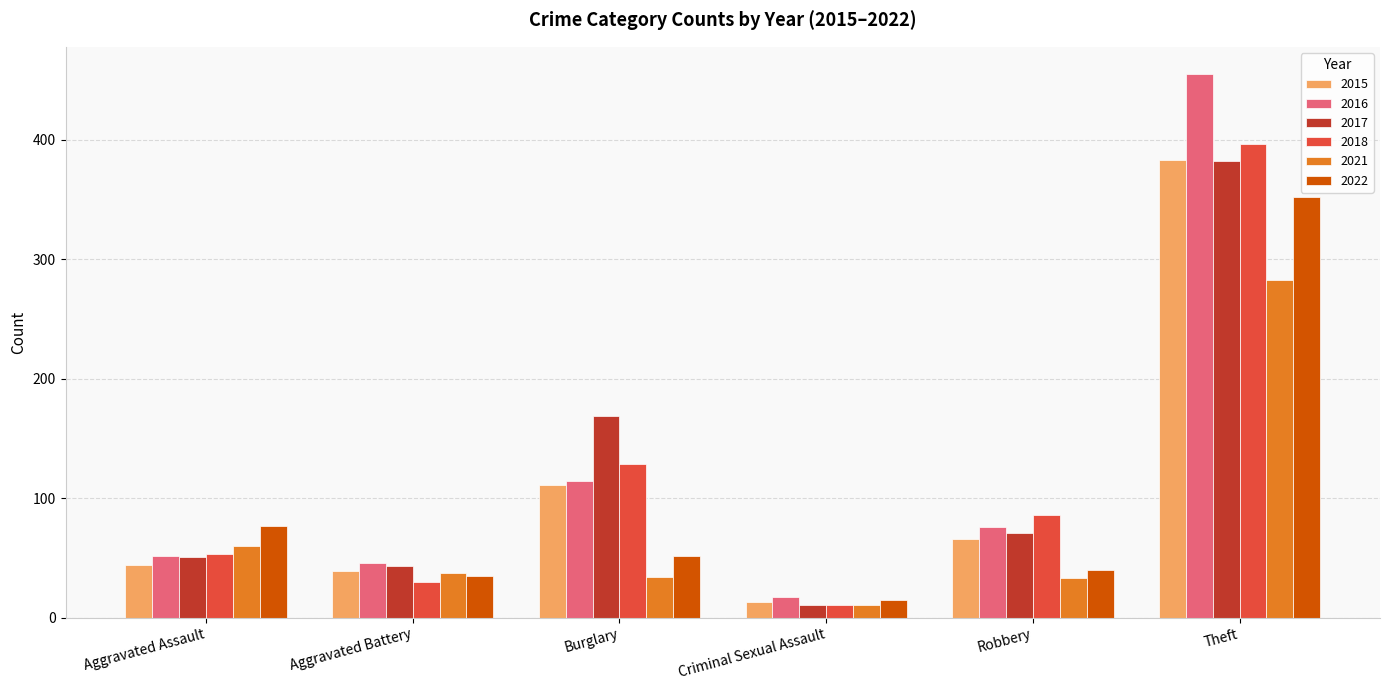

At how many categories does at least one series exceed 182?

1